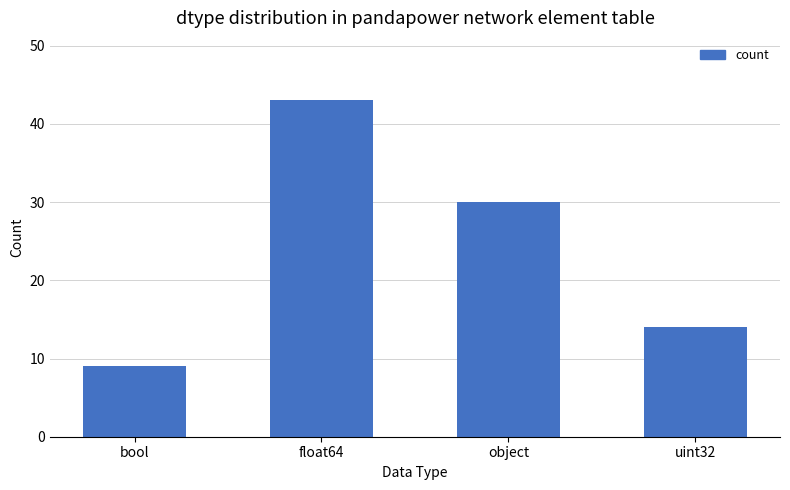

Where does the data first go above 30?

float64